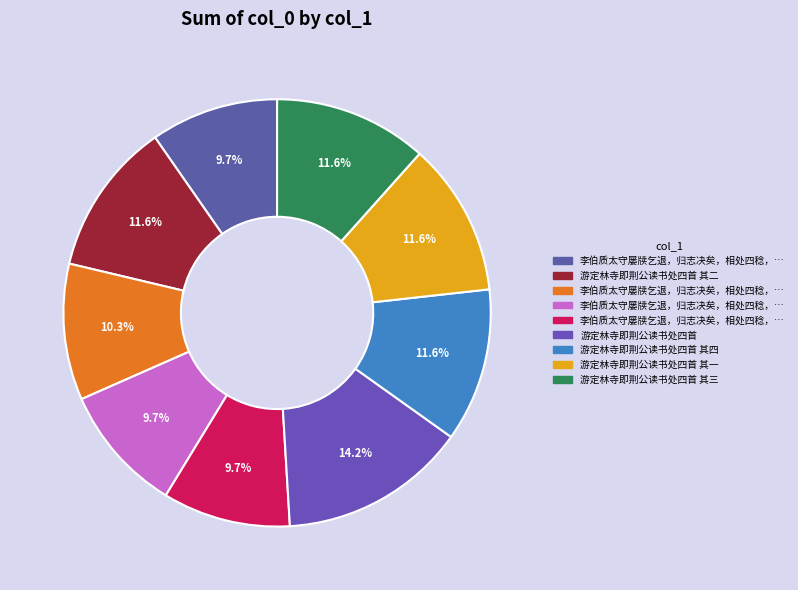

How many segments does this pie chart have?

9